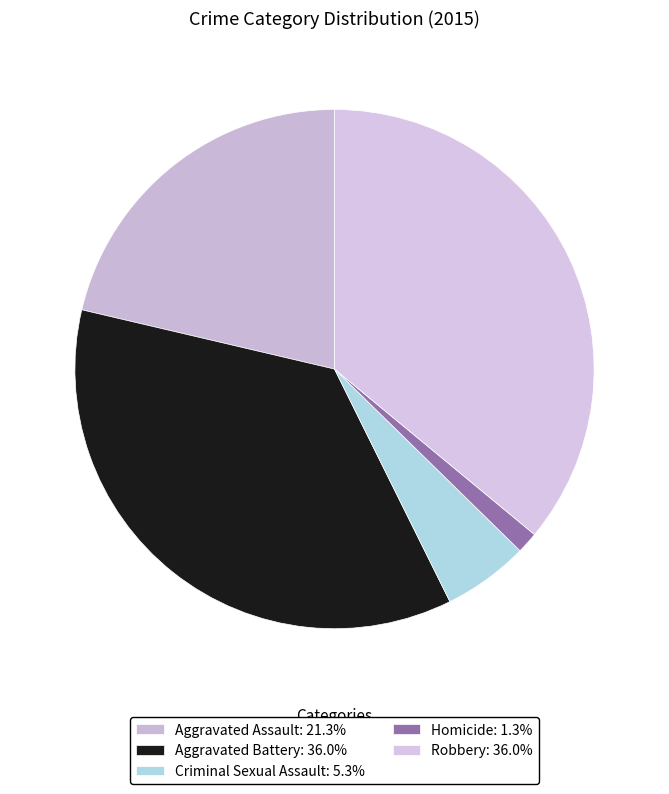

Which category has the smallest portion of the pie?

Homicide